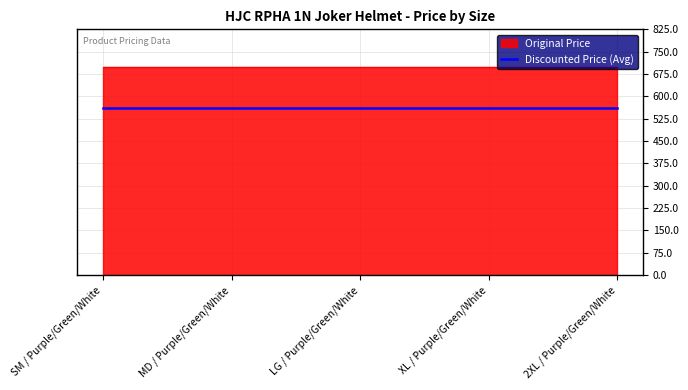

True or false: Original Price has more than 2 interior local peaks.

False